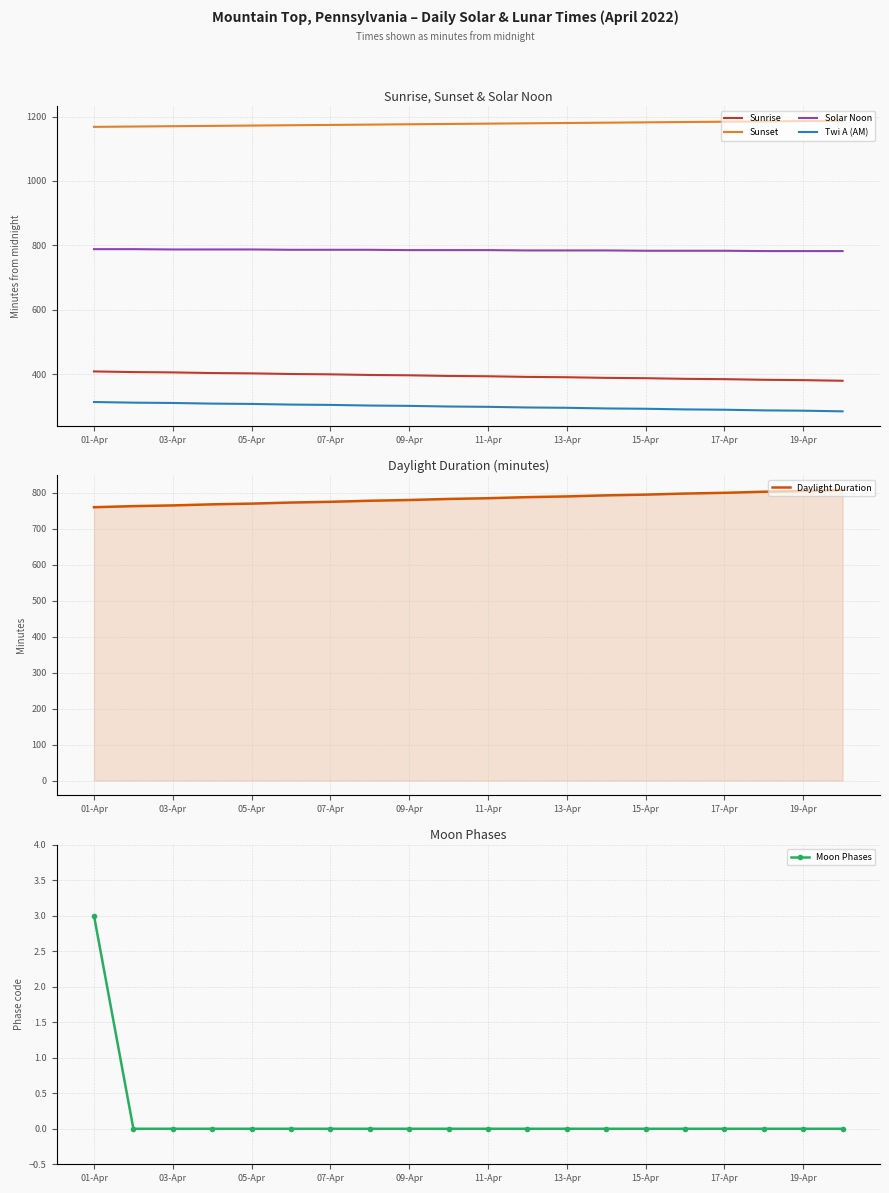

True or false: Daylight Duration has more than 1 points higher than both neighbors.

False